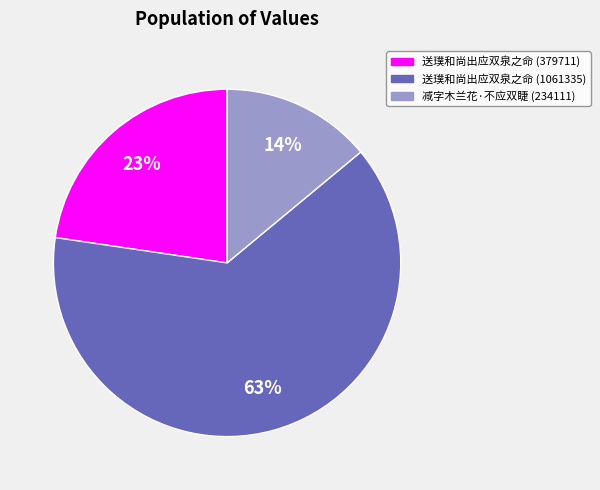

What is the majority slice?

送璞和尚出应双泉之命 (1061335)